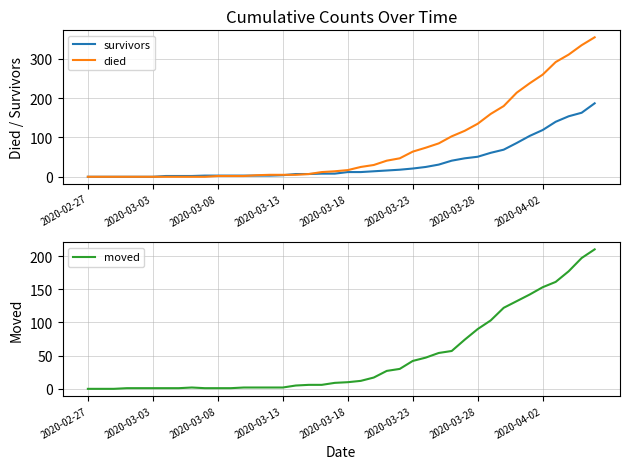

The moved series shows 137 at 2020-03-28. True or false?

False